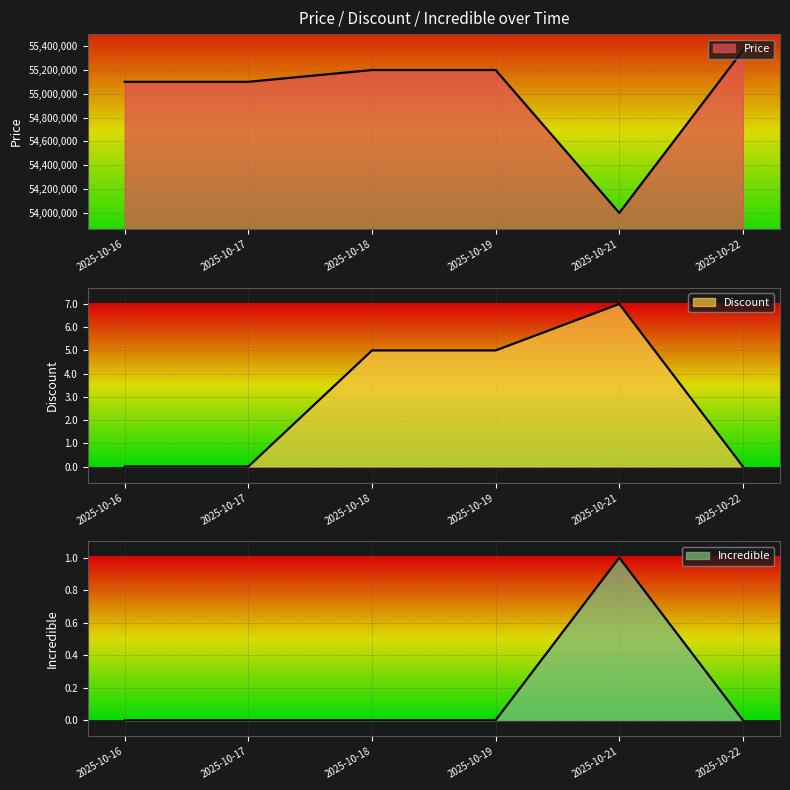

Reading right to left, what are all the values shown in this chart?

Price: 55364060	53999000	55199000	55199000	55100000	55100000
Discount: 0	7	5	5	0	0
Incredible: 0	1	0	0	0	0